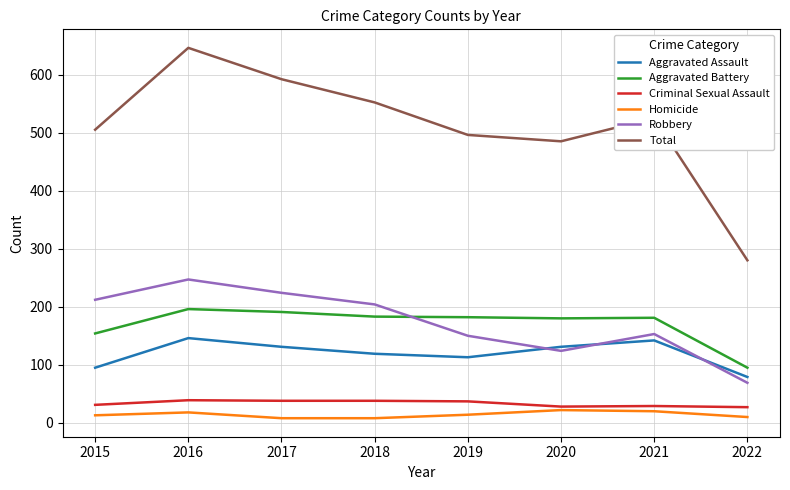

The value of Criminal Sexual Assault at 2019 is 59. True or false?

False